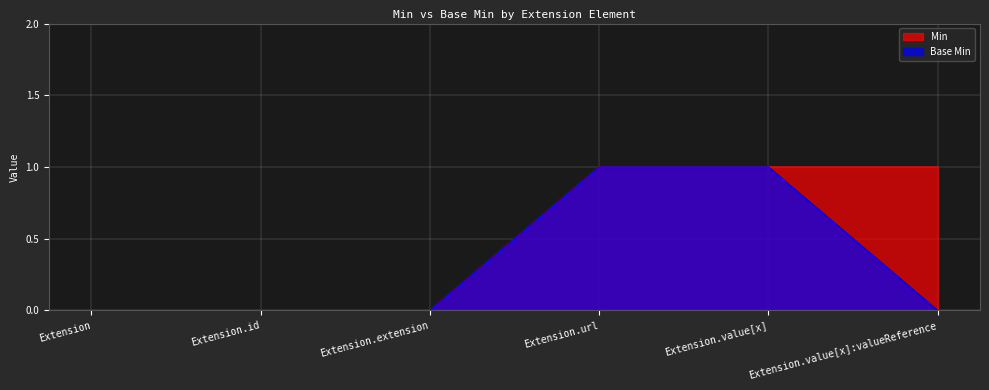

True or false: Min has more than 2 interior local peaks.

False